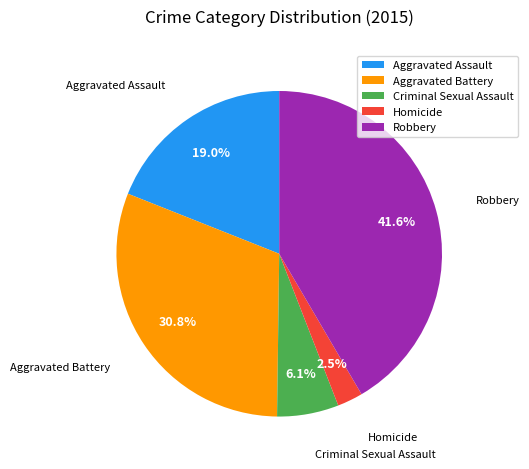

Rank the categories by value from highest to lowest.

Robbery, Aggravated Battery, Aggravated Assault, Criminal Sexual Assault, Homicide